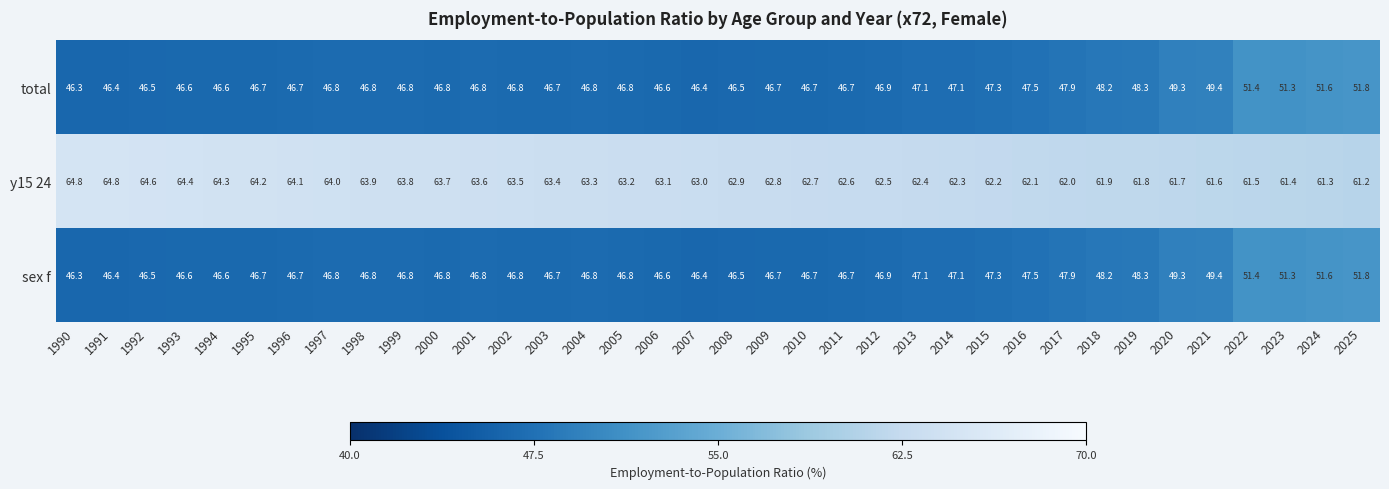

What is the approximate value of total at 2021?

49.4